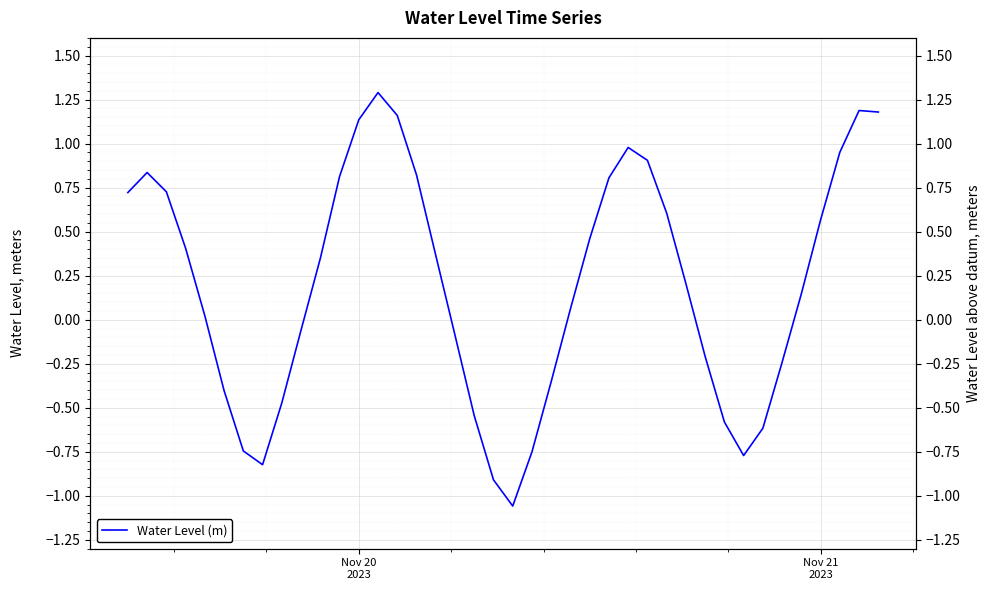

How many positive values are there?

24